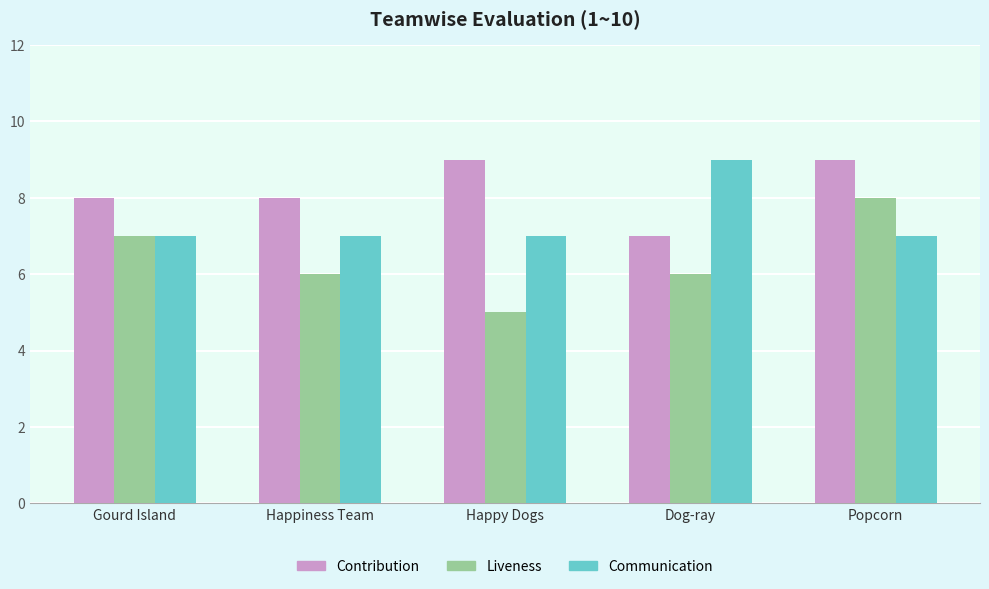

Rank the series at Dog-ray from highest to lowest value.

Communication, Contribution, Liveness